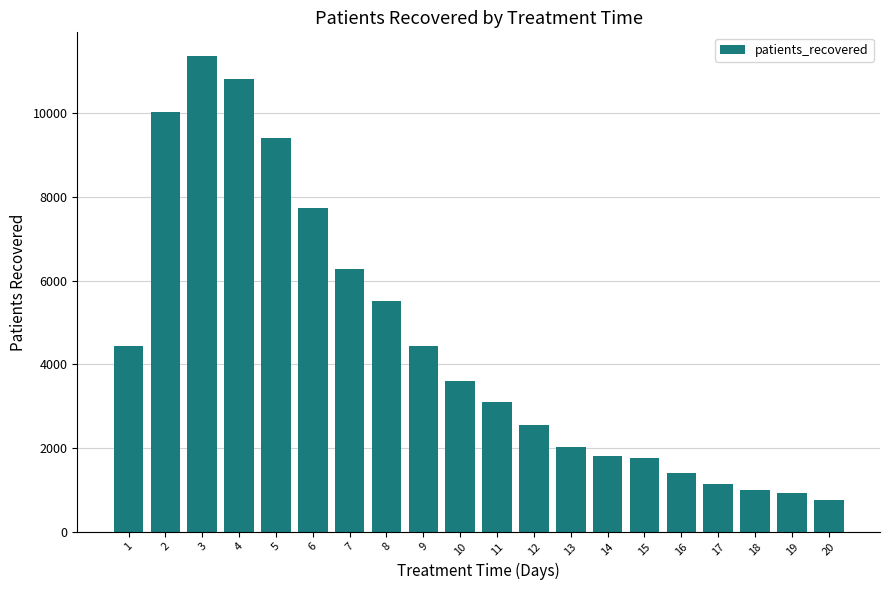

What is the sum of the values at 1 and 4?

15275